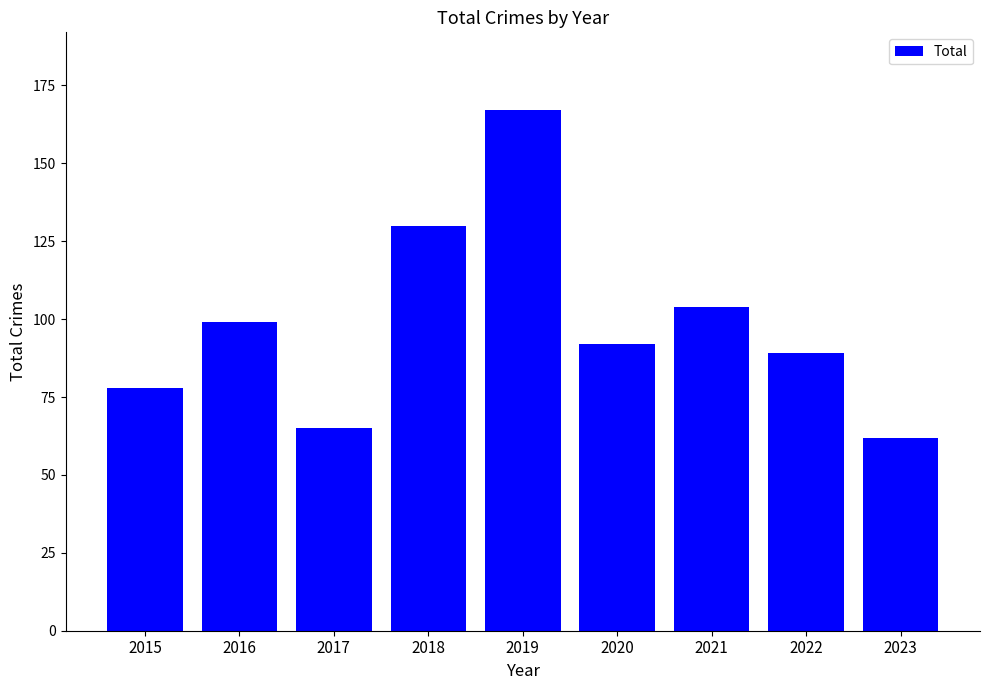

What is the difference between the values at 2017 and 2018?

65